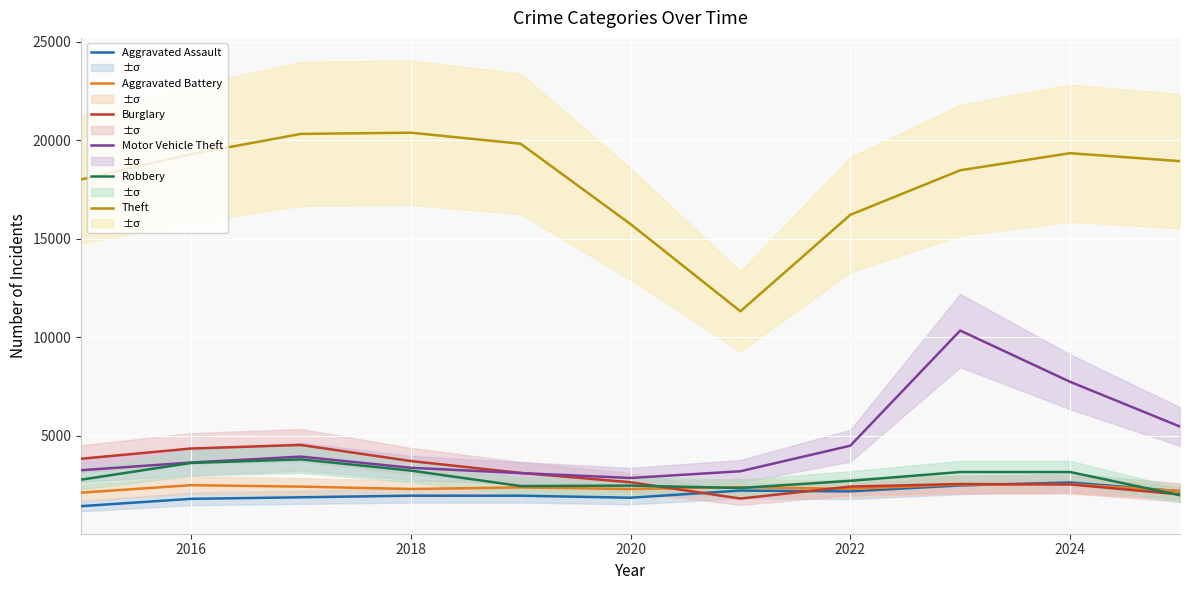

What is the highest value of the Aggravated Assault series?

2622